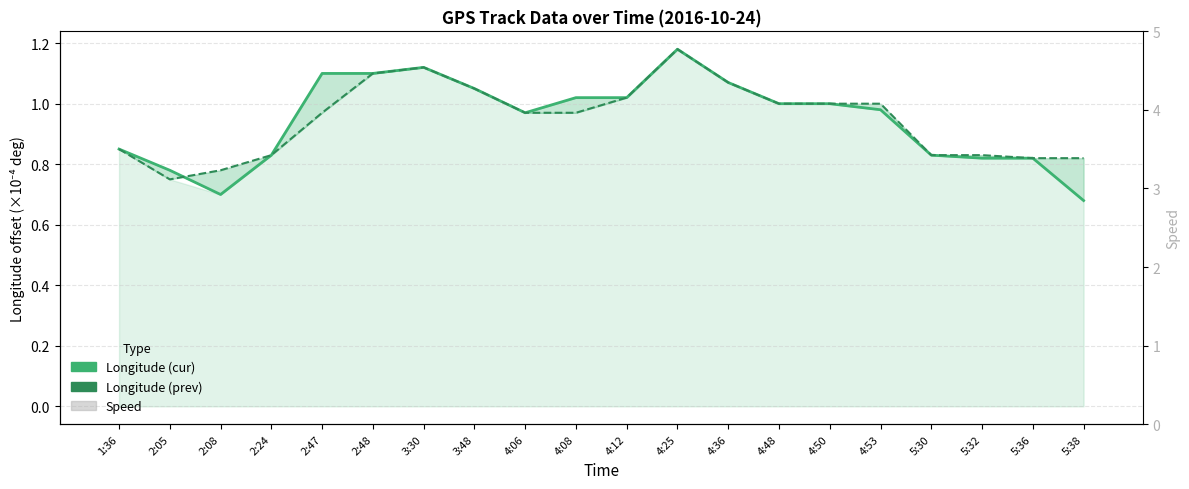

What is the approximate value of Longitude (cur) at 2:08?

0.7